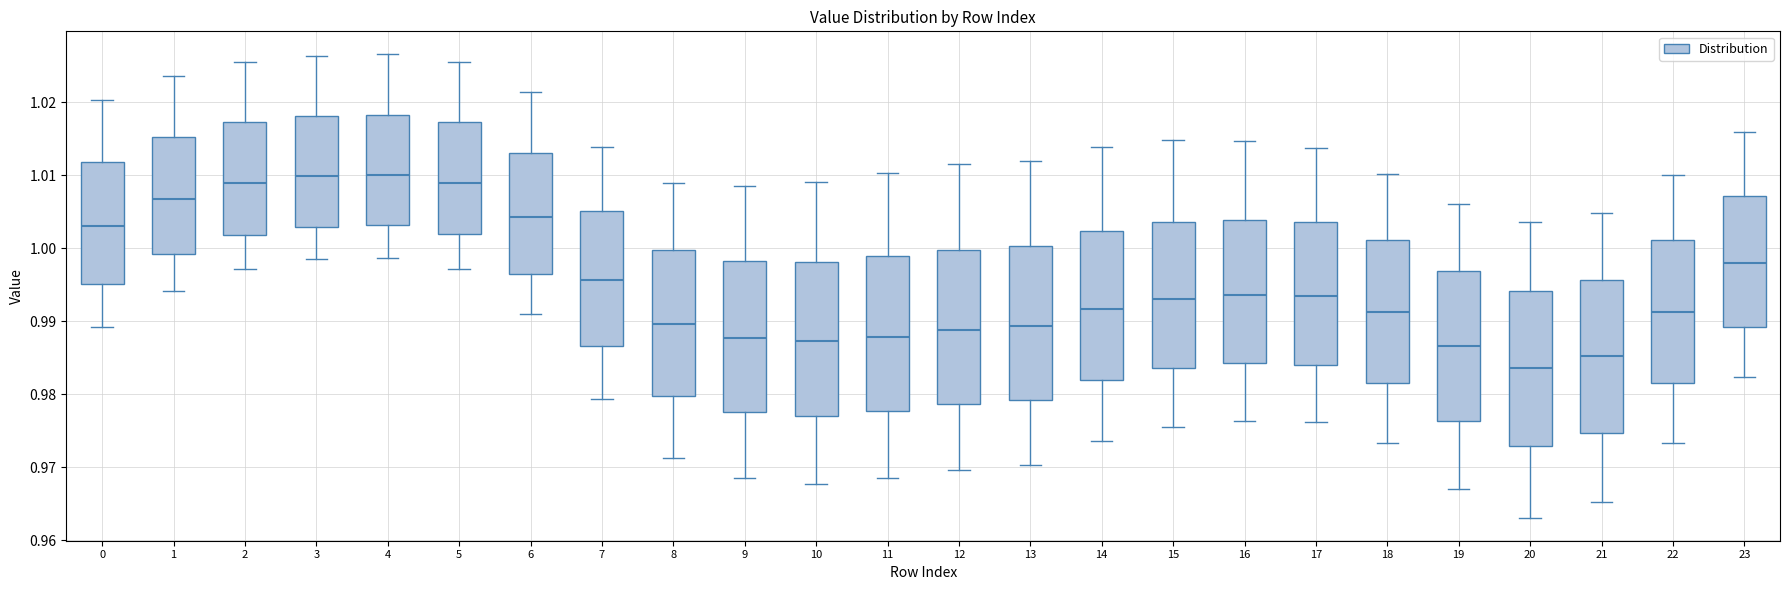

Which box has the lowest median line?

20